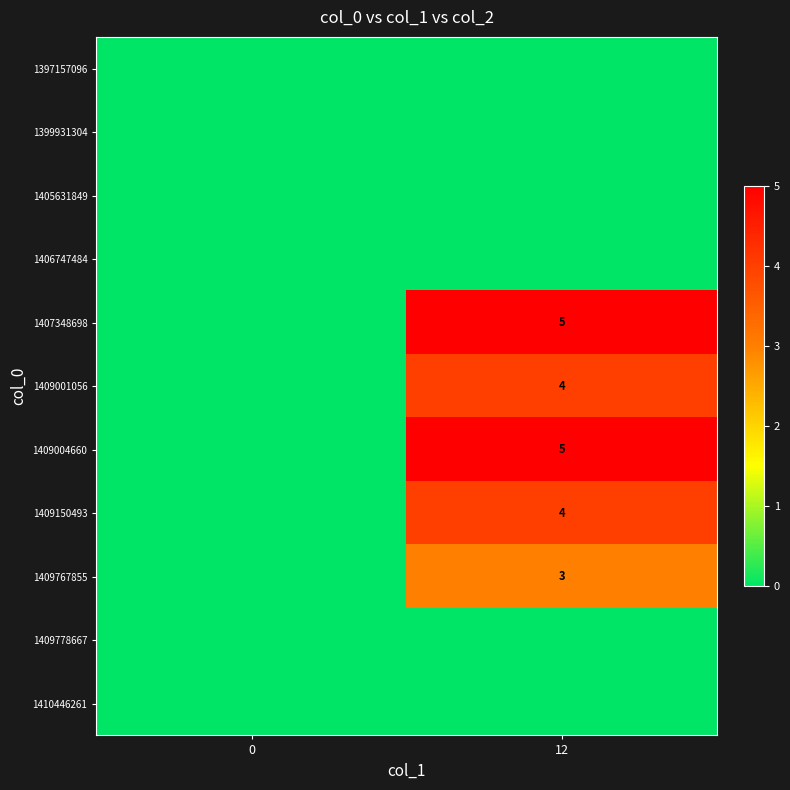

True or false: 1409150493 has a value of 5 at 12.

False